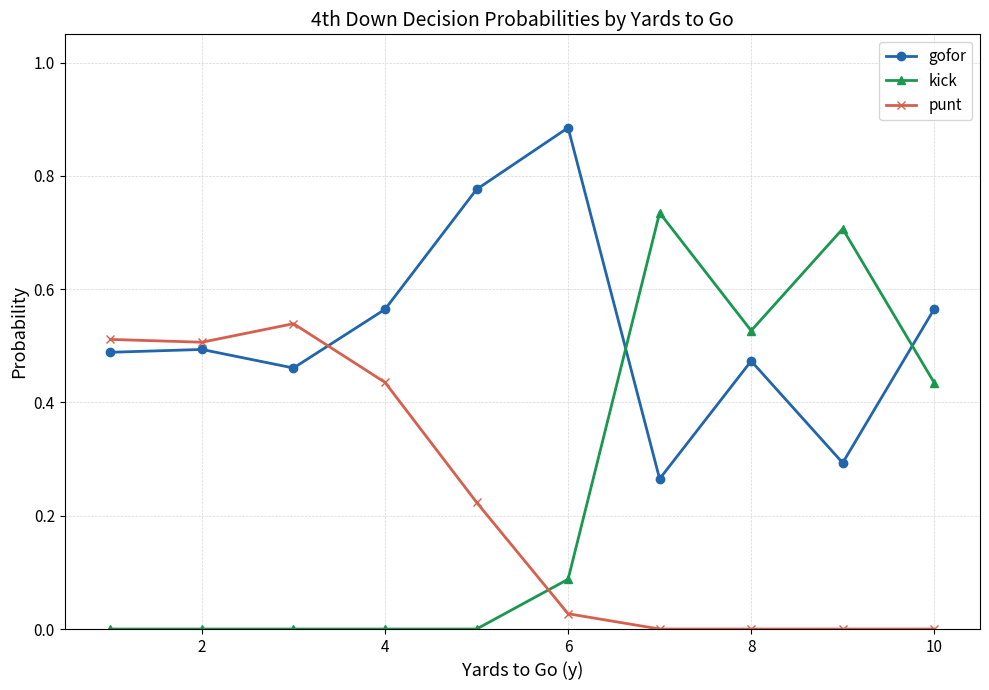

How many categories are shown in the chart?

10